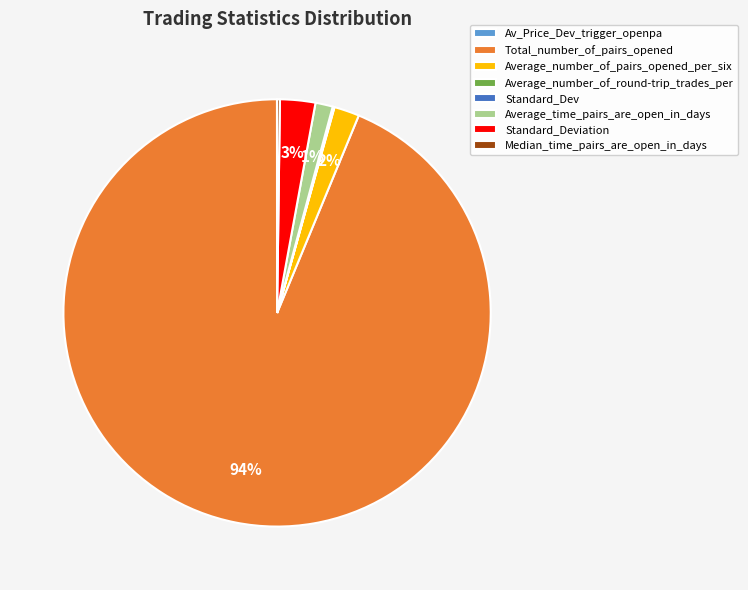

What percentage is the Average_number_of_pairs_opened_per_six slice, to the nearest percent?

2%